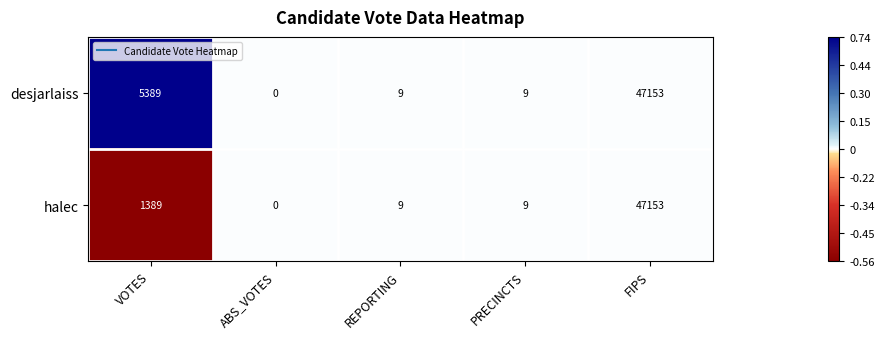

Count the number of categories in the chart.

5